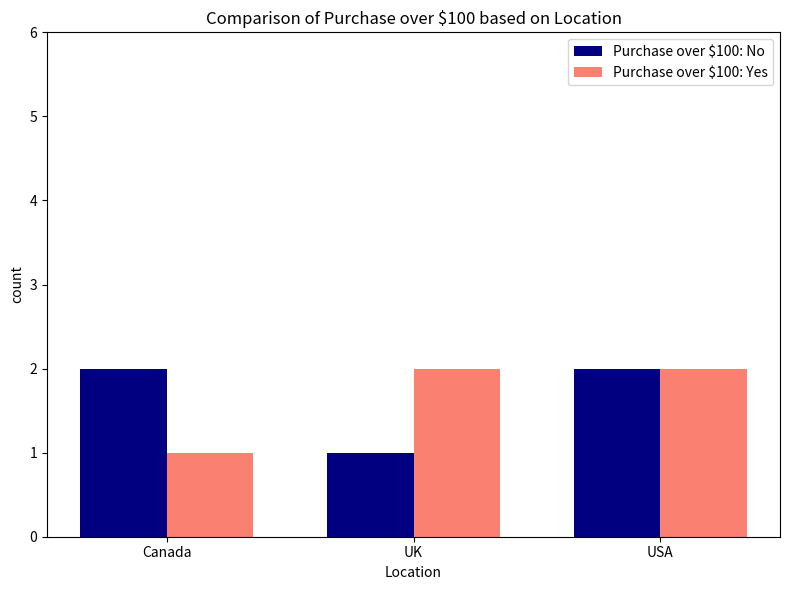

Count the Purchase over $100: No values in the range 1 to 2.

3